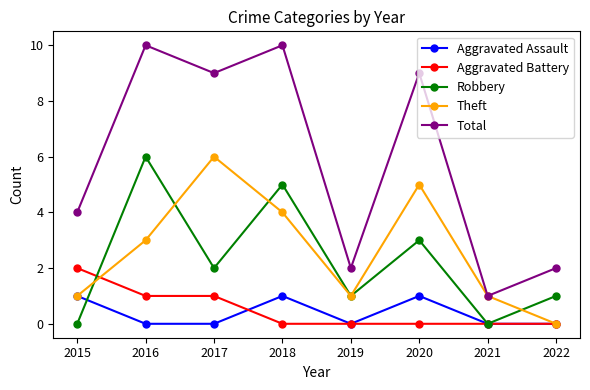

What is the value of the Robbery point at the 3rd from the left?

2